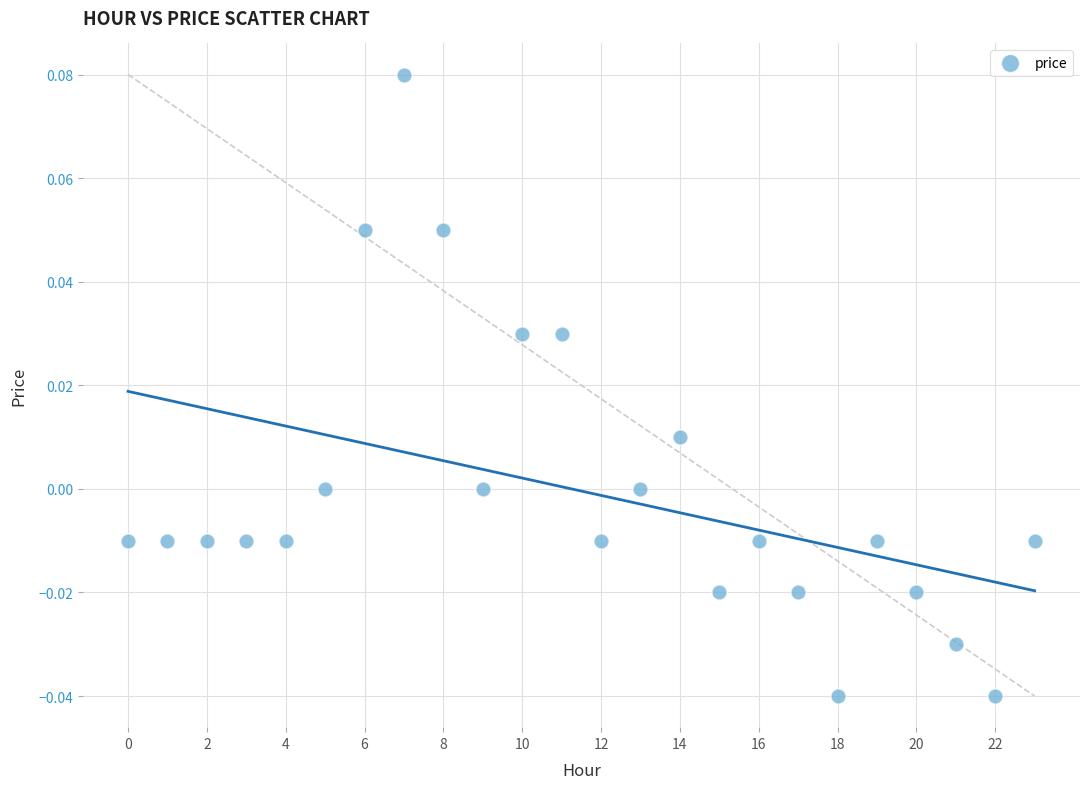

Count the number of points in this scatter plot.

24